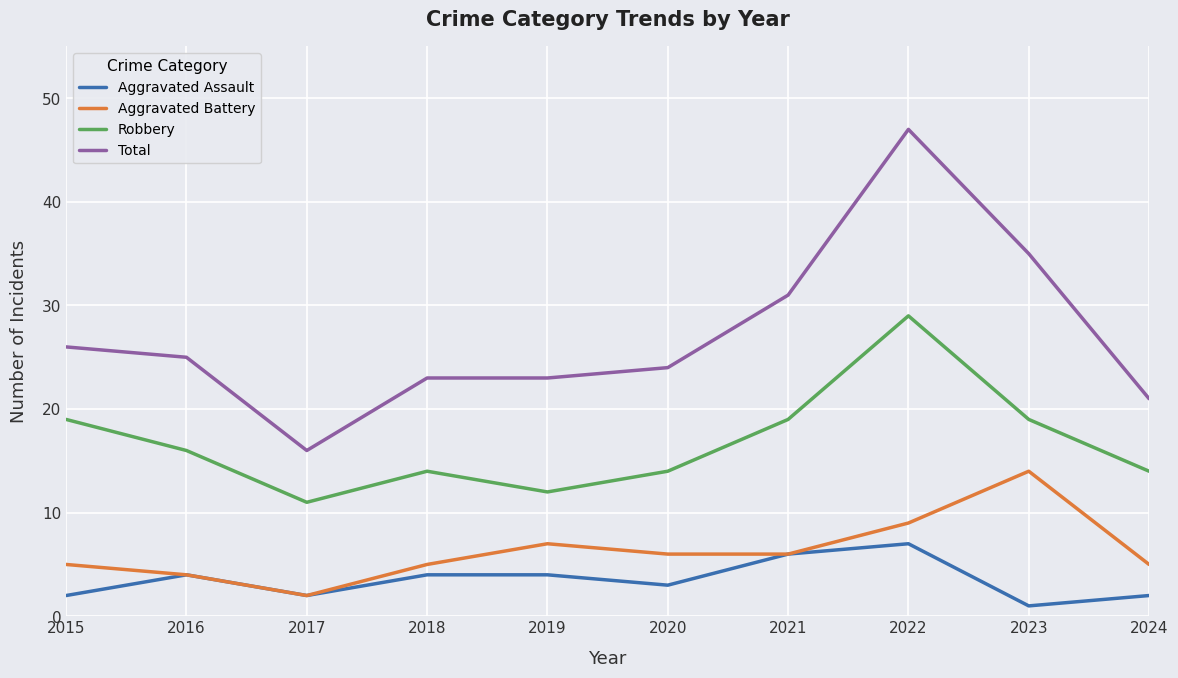

What is the spread (max minus min) of values at 2016?

21